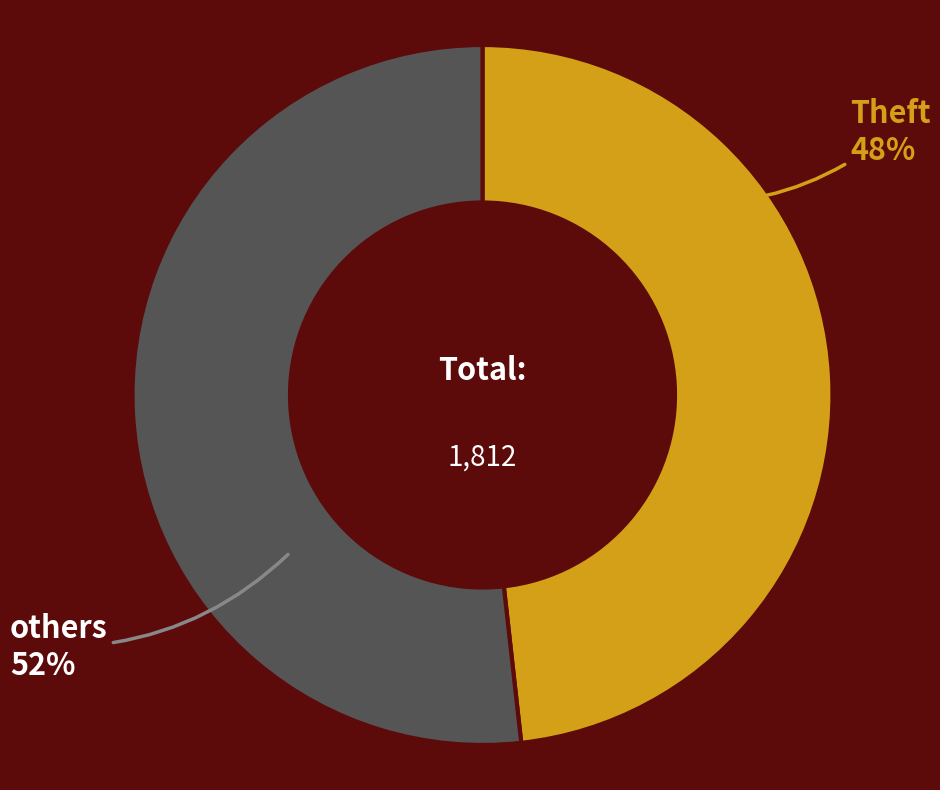

True or false: others accounts for 47% of the total.

False